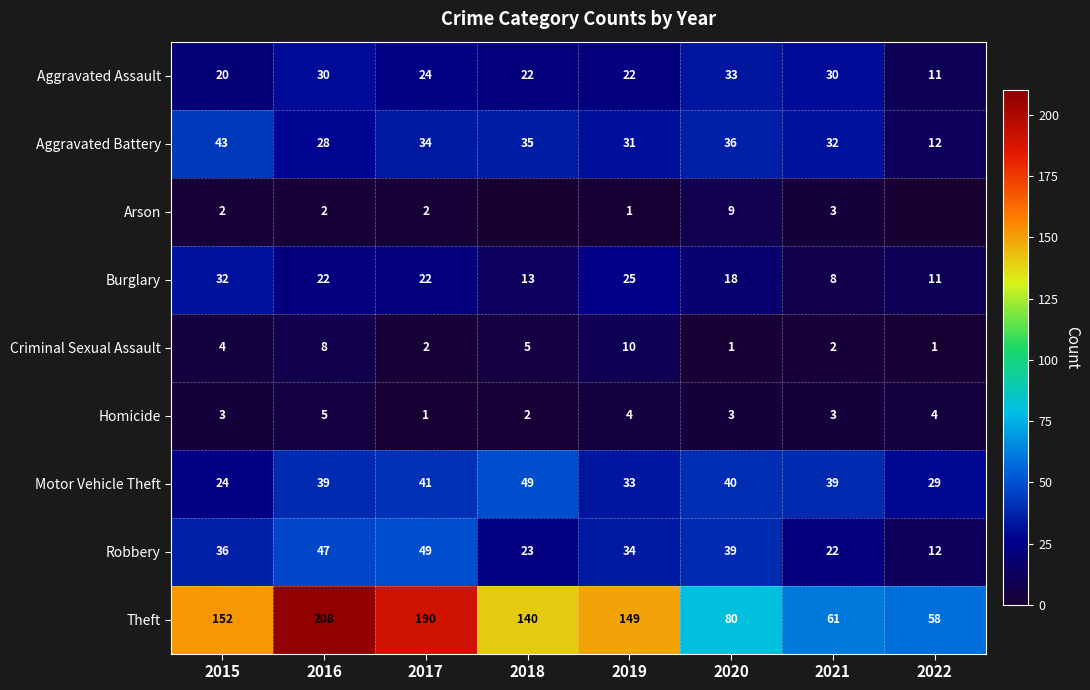

How many distinct data groups are displayed?

9